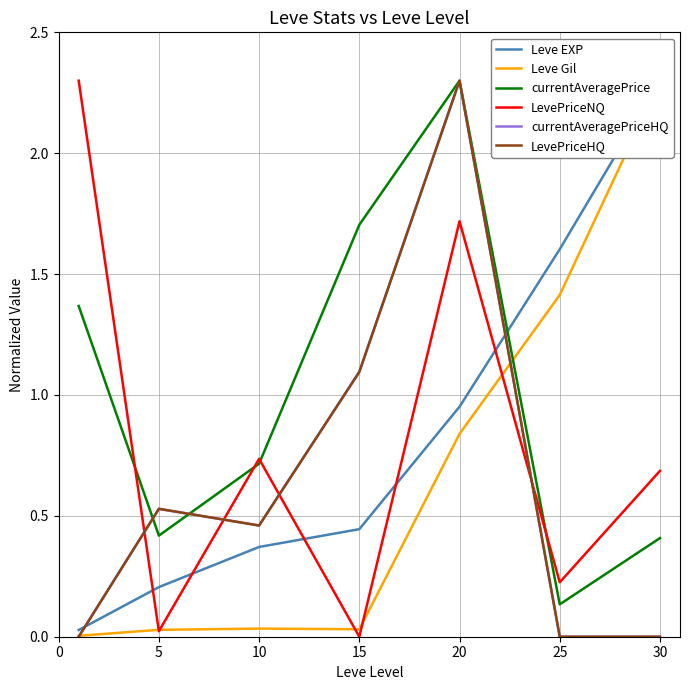

How many intersections are there between LevePriceHQ and currentAveragePrice?

2